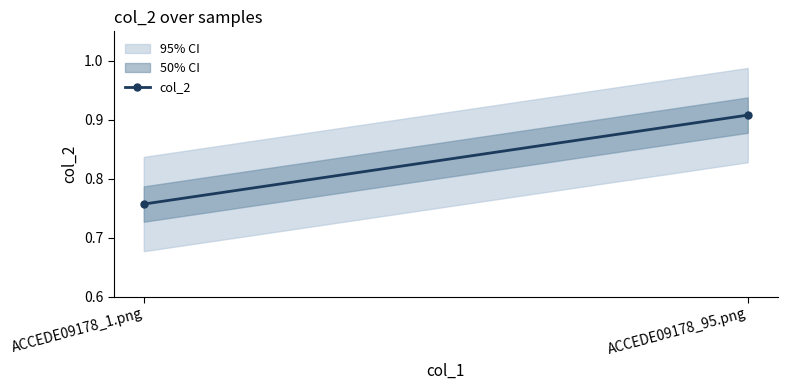

At which category does the chart reach its minimum across all series?

ACCEDE09178_1.png